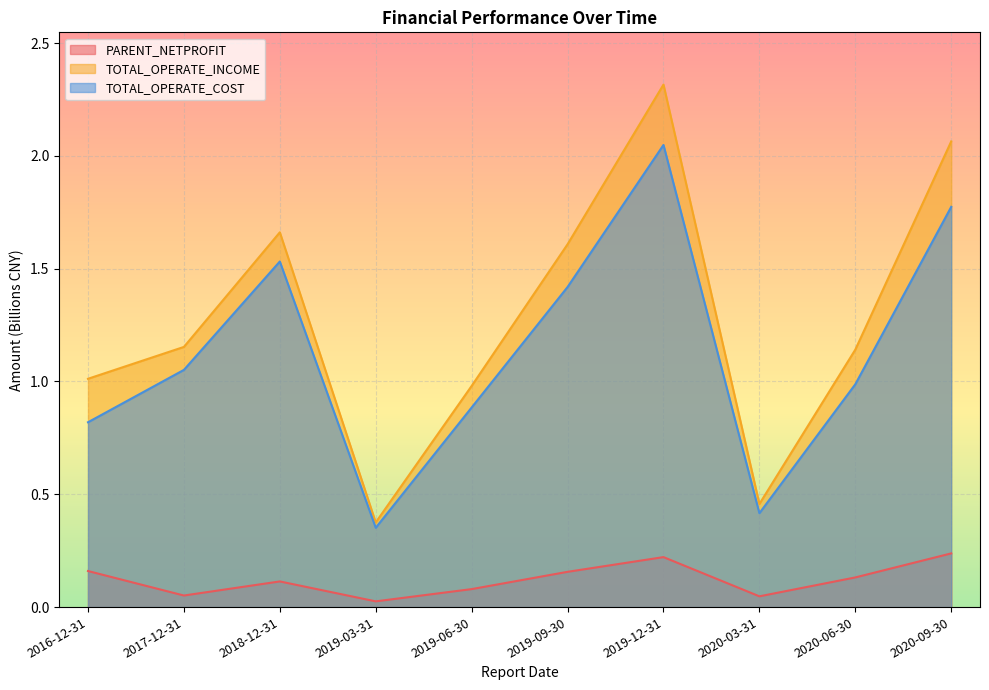

Which series has the largest total across all categories?

TOTAL_OPERATE_INCOME